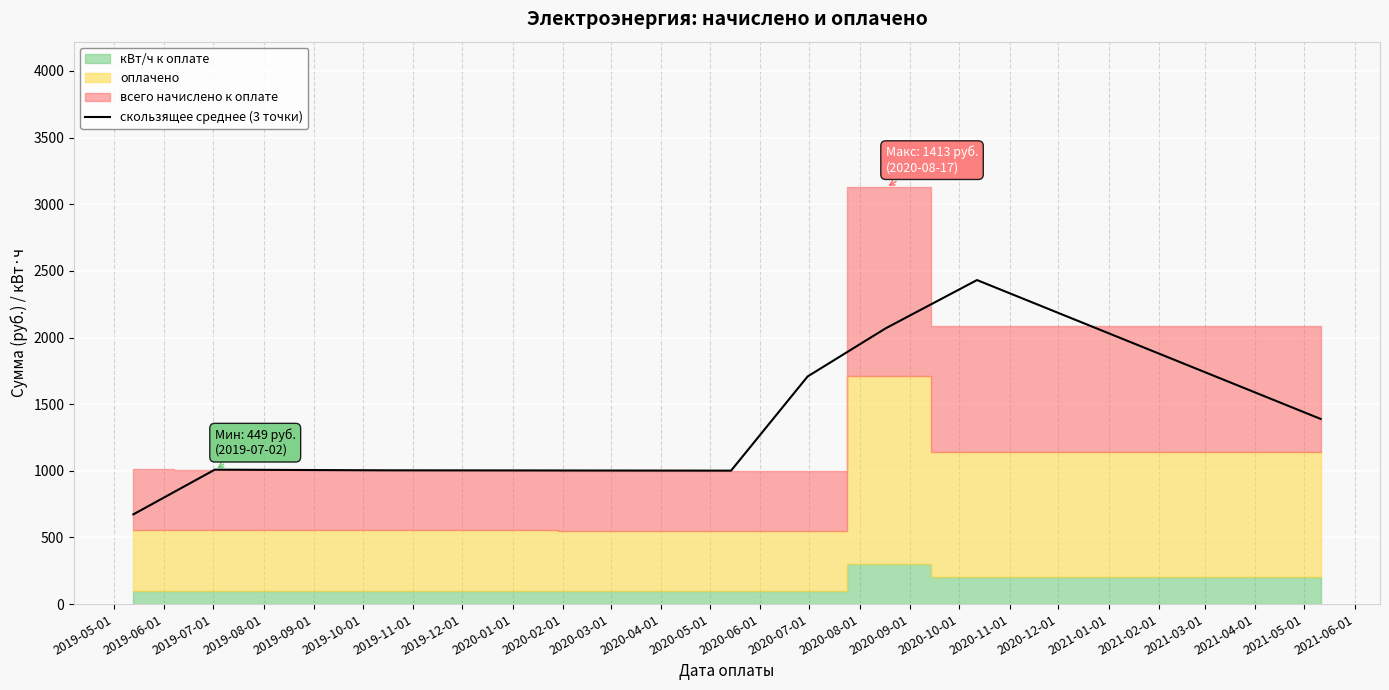

How many values exceed 1389?

4